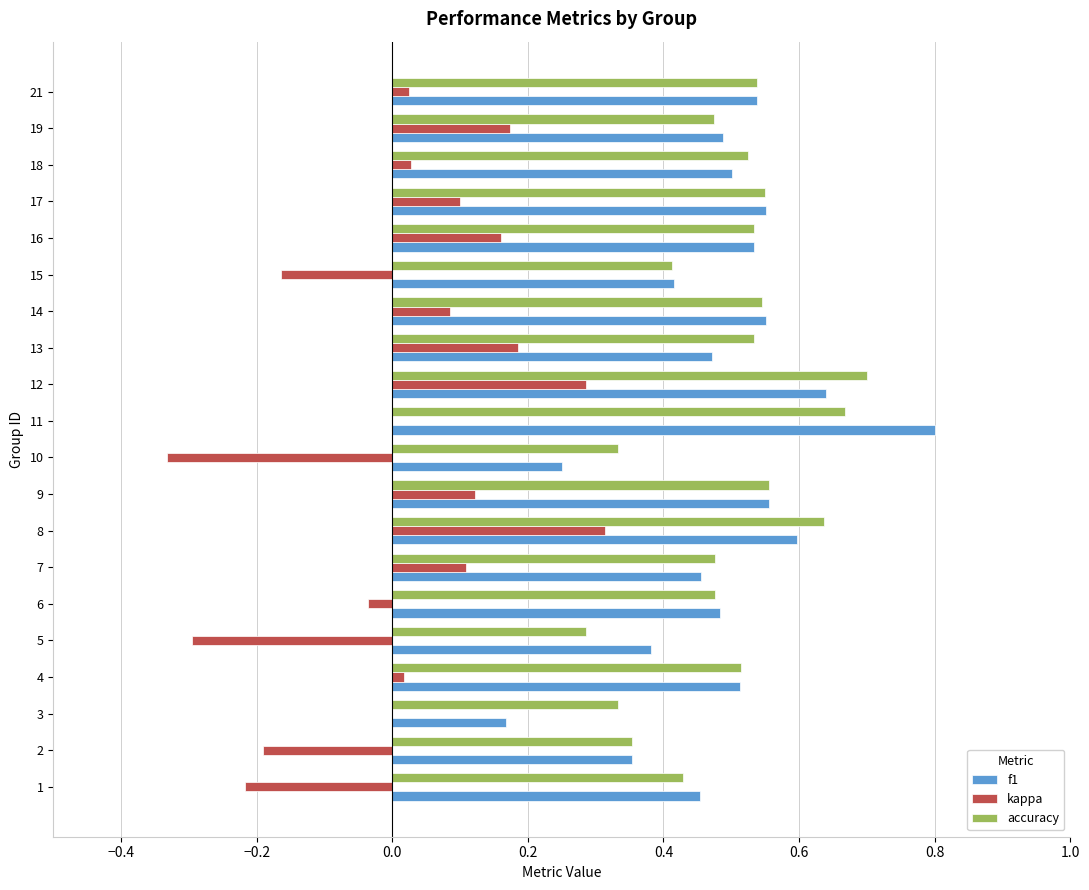

At which category is the sum across all series the highest?

12